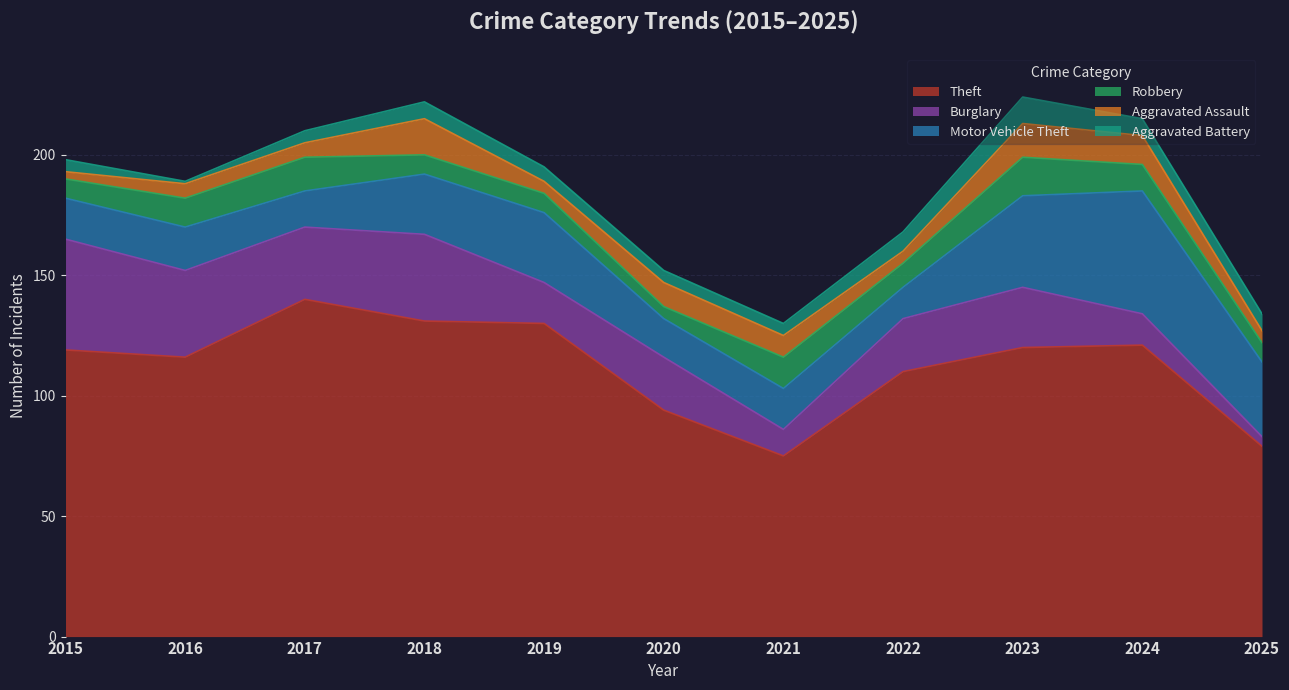

At which label does Aggravated Battery reach its peak?

2023